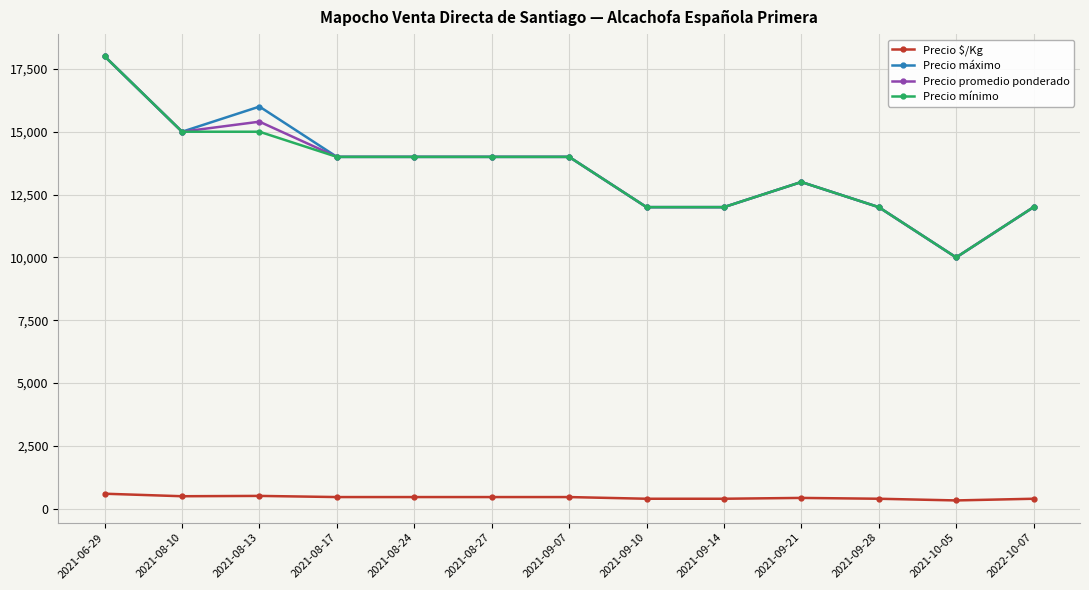

What is the label of the 1st point from the right?

2022-10-07